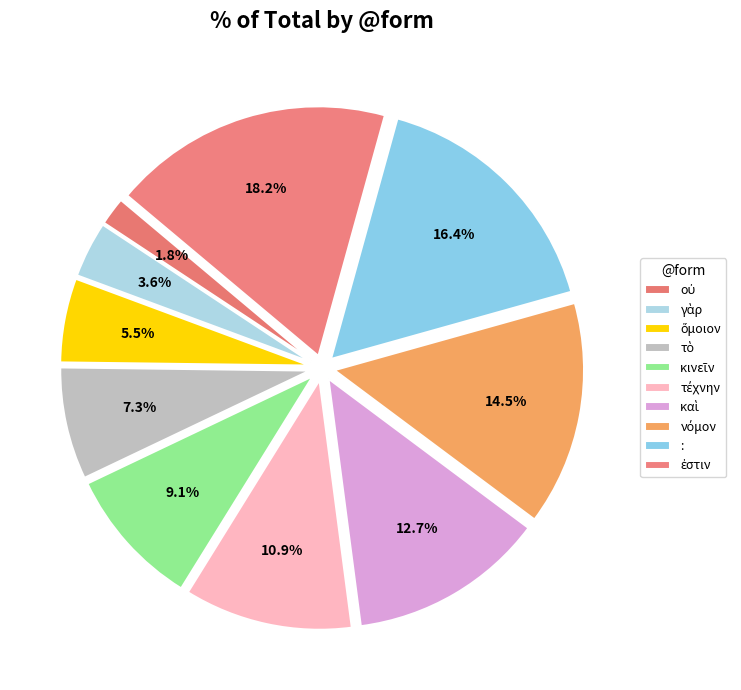

How many slices are in this pie chart?

10